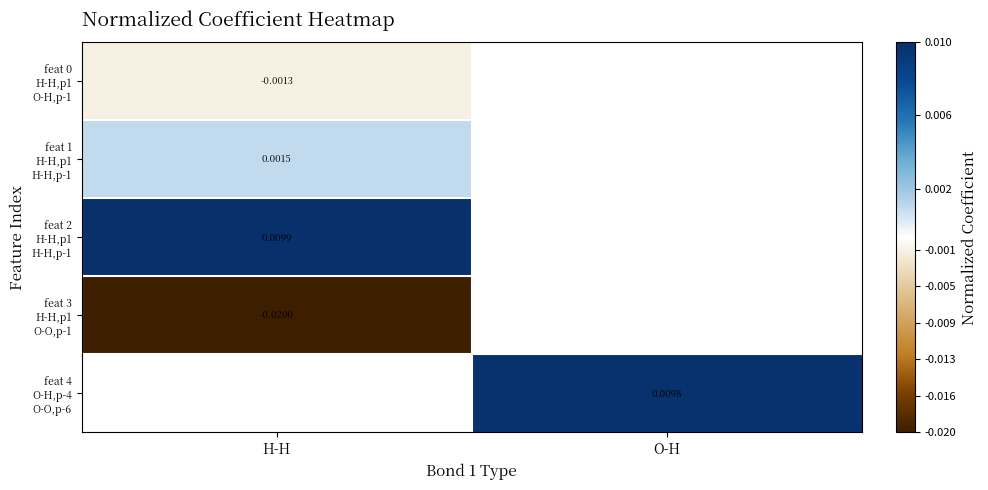

At how many categories does at least one series exceed 0?

2